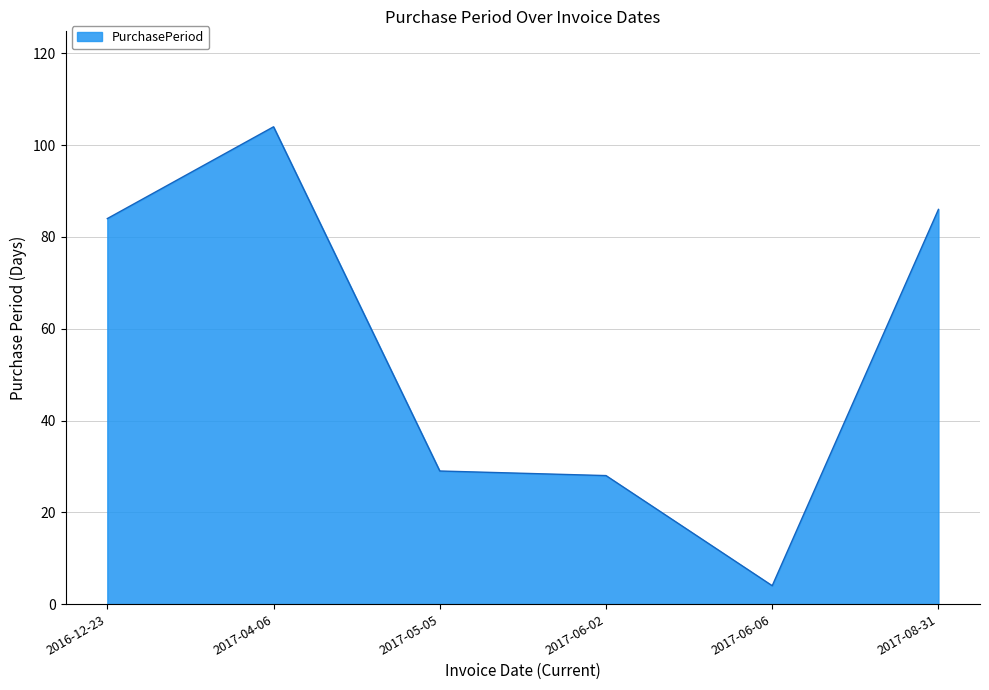

True or false: the data shows 126 at 2017-08-31.

False